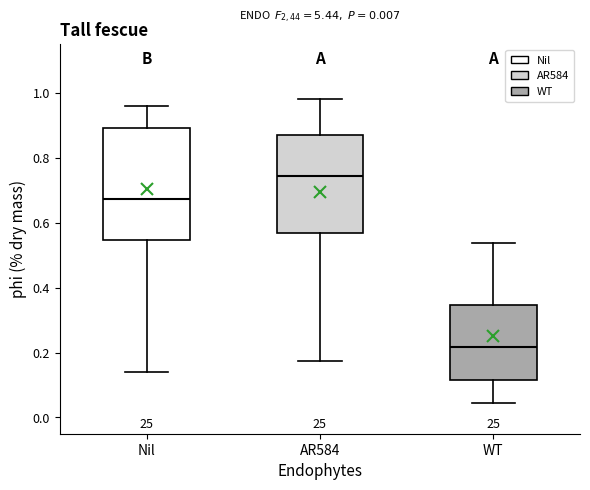

Which box's median line is the lowest?

WT